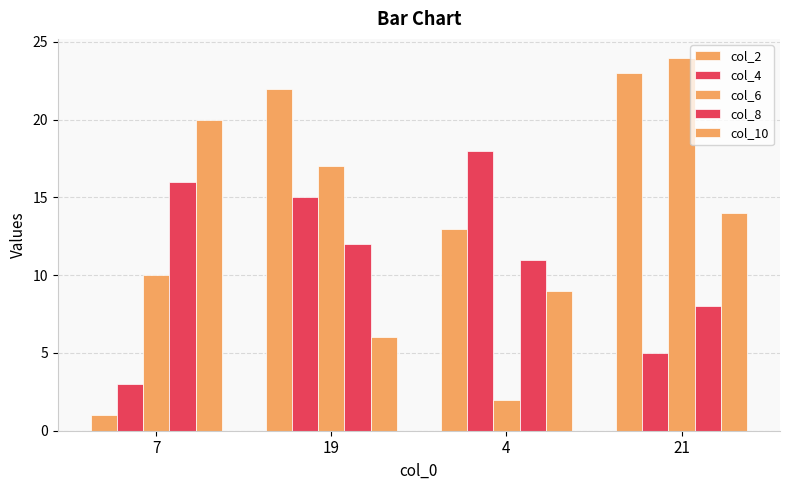

How many bars are there in each group?

5